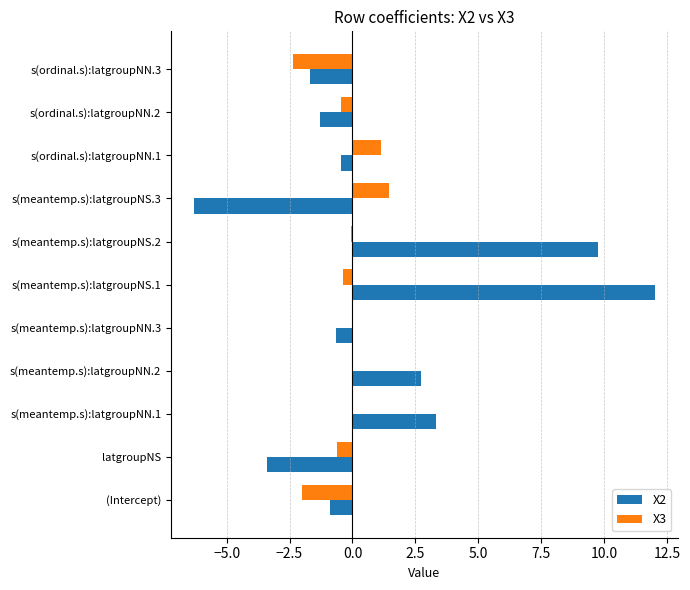

What is the maximum value for X3?

1.4